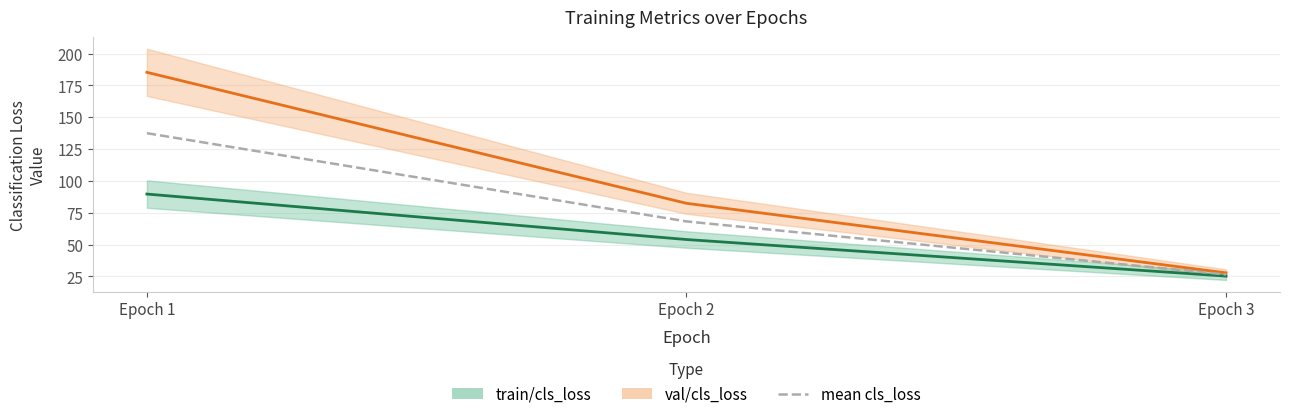

What value does the data have at Epoch 1?

137.5